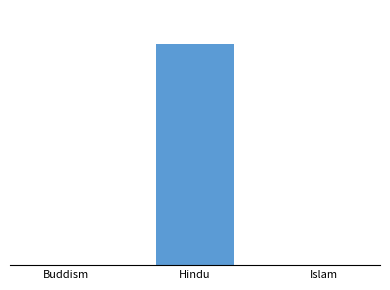

How many values are below 15?

1